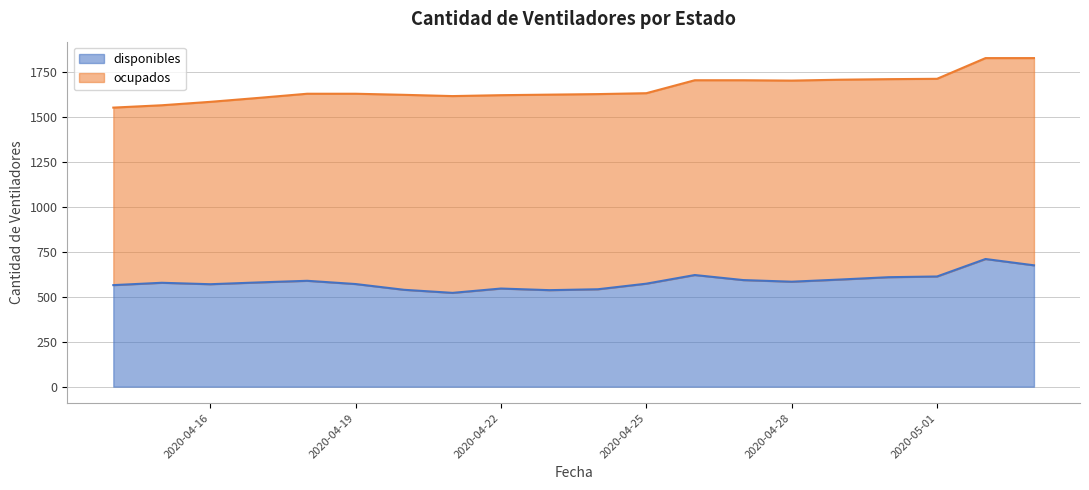

What value does the data have at 2020-04-28?

583